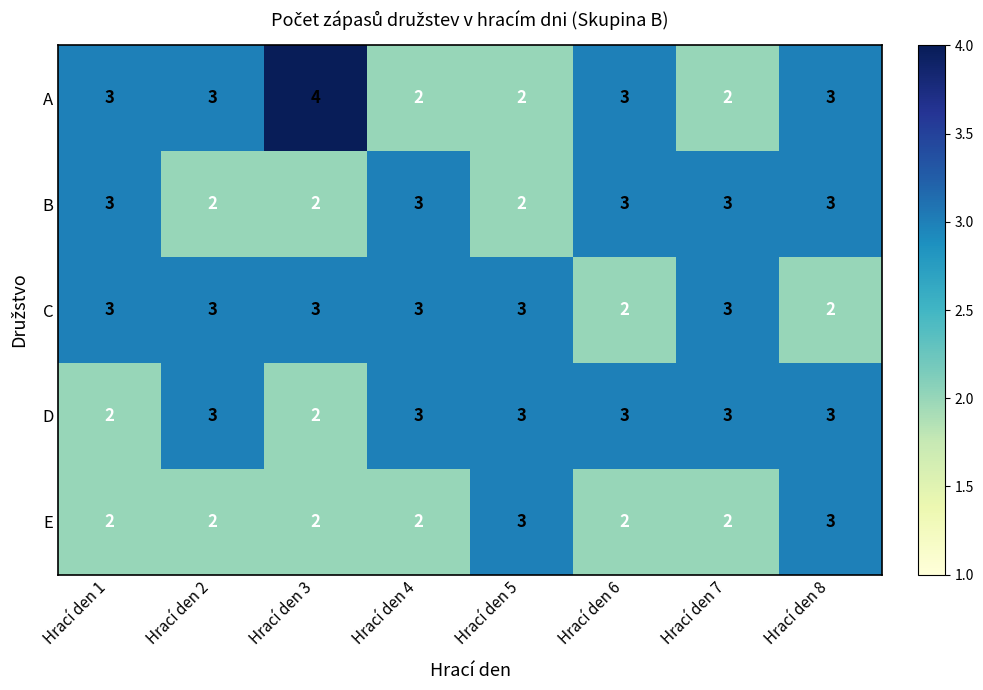

At which category is the sum across all series the highest?

Hrací den 8